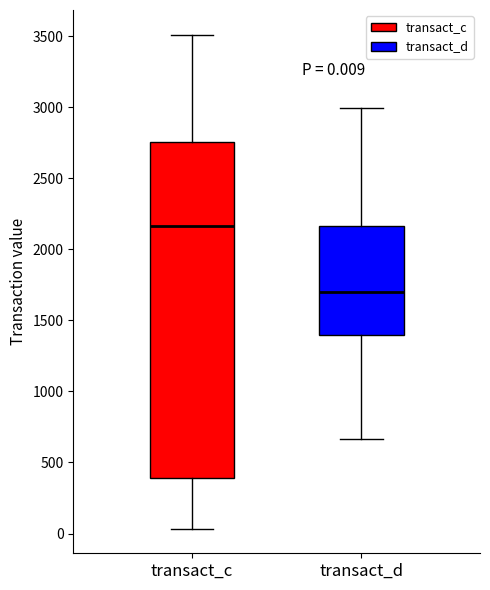

Comparing the boxes themselves (not the whiskers), which one is the tallest?

transact_c